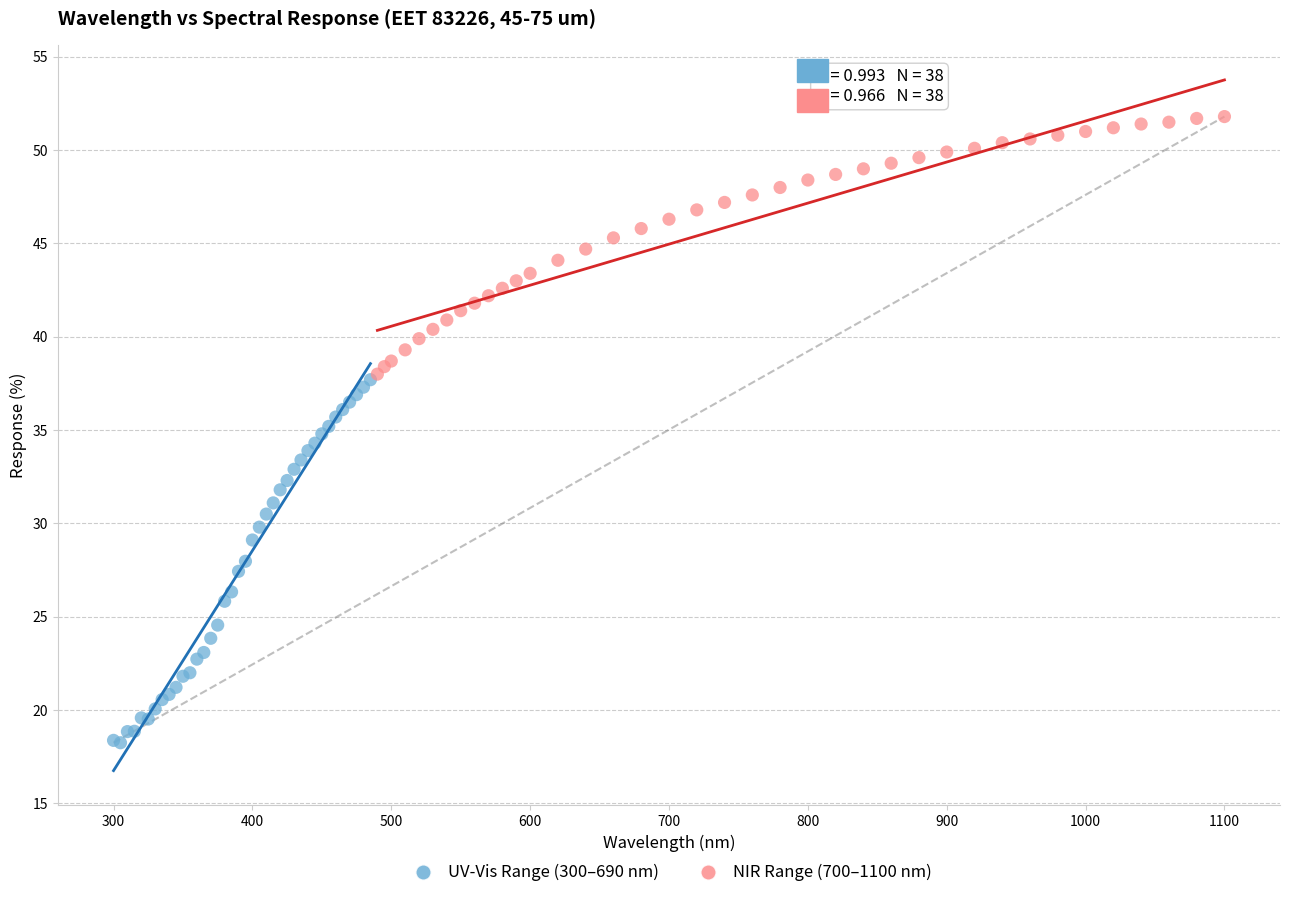

Which series reaches the minimum Y coordinate?

UV-Vis Range (300–690 nm)